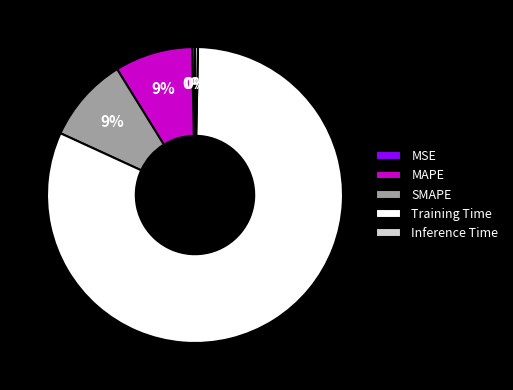

How many slices are in this pie chart?

5